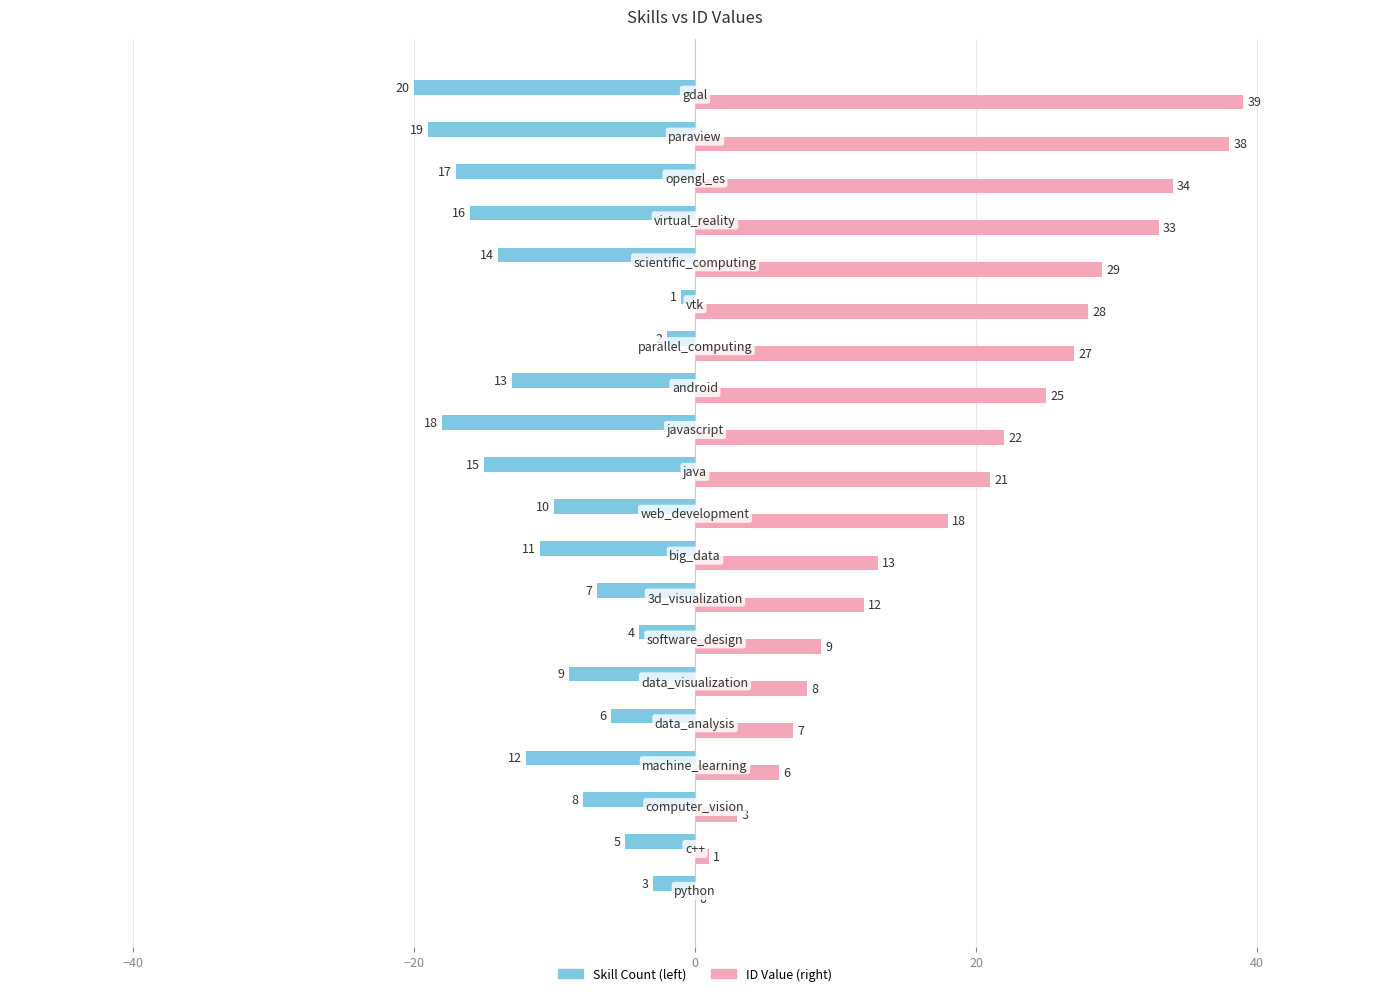

Which series has the largest total across all categories?

ID Value (right)